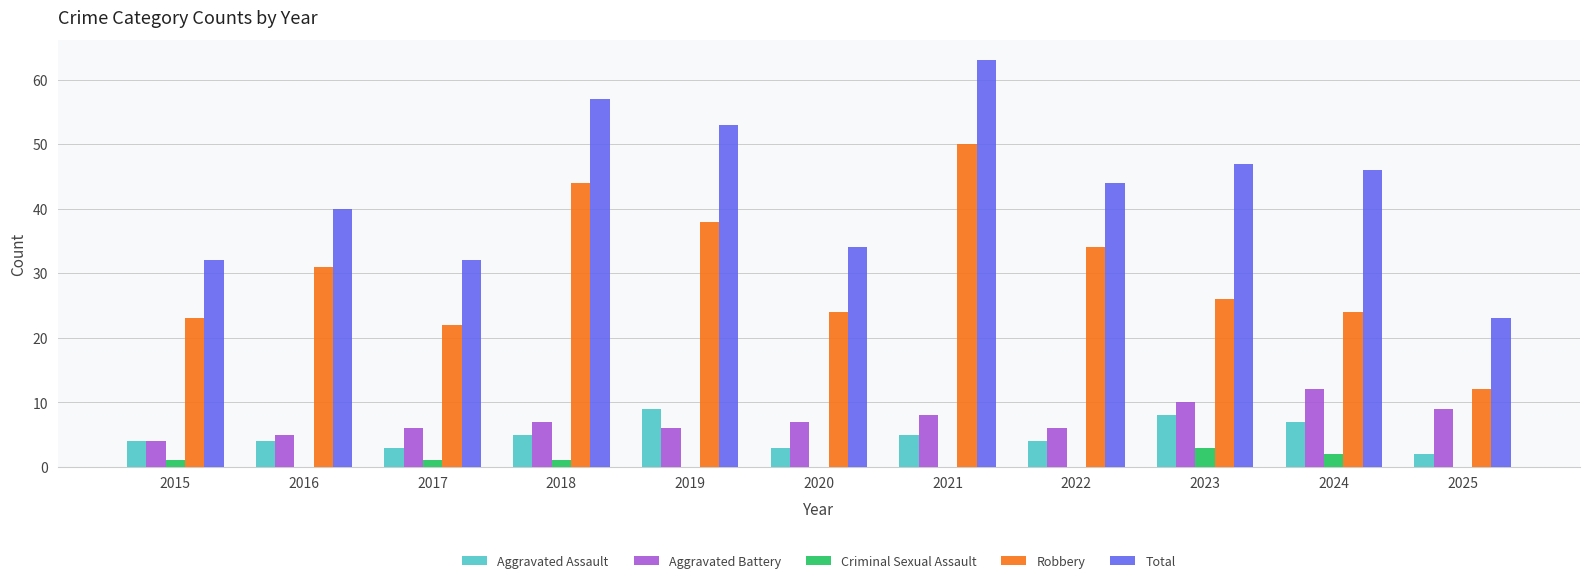

The value of Criminal Sexual Assault at 2016 is -2. True or false?

False